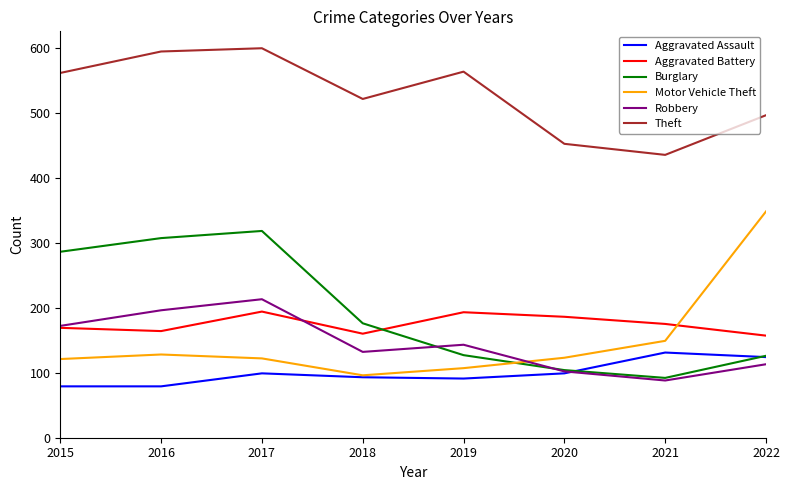

Is the value of Aggravated Assault at 2018 greater than the value of Aggravated Battery at 2019?

No